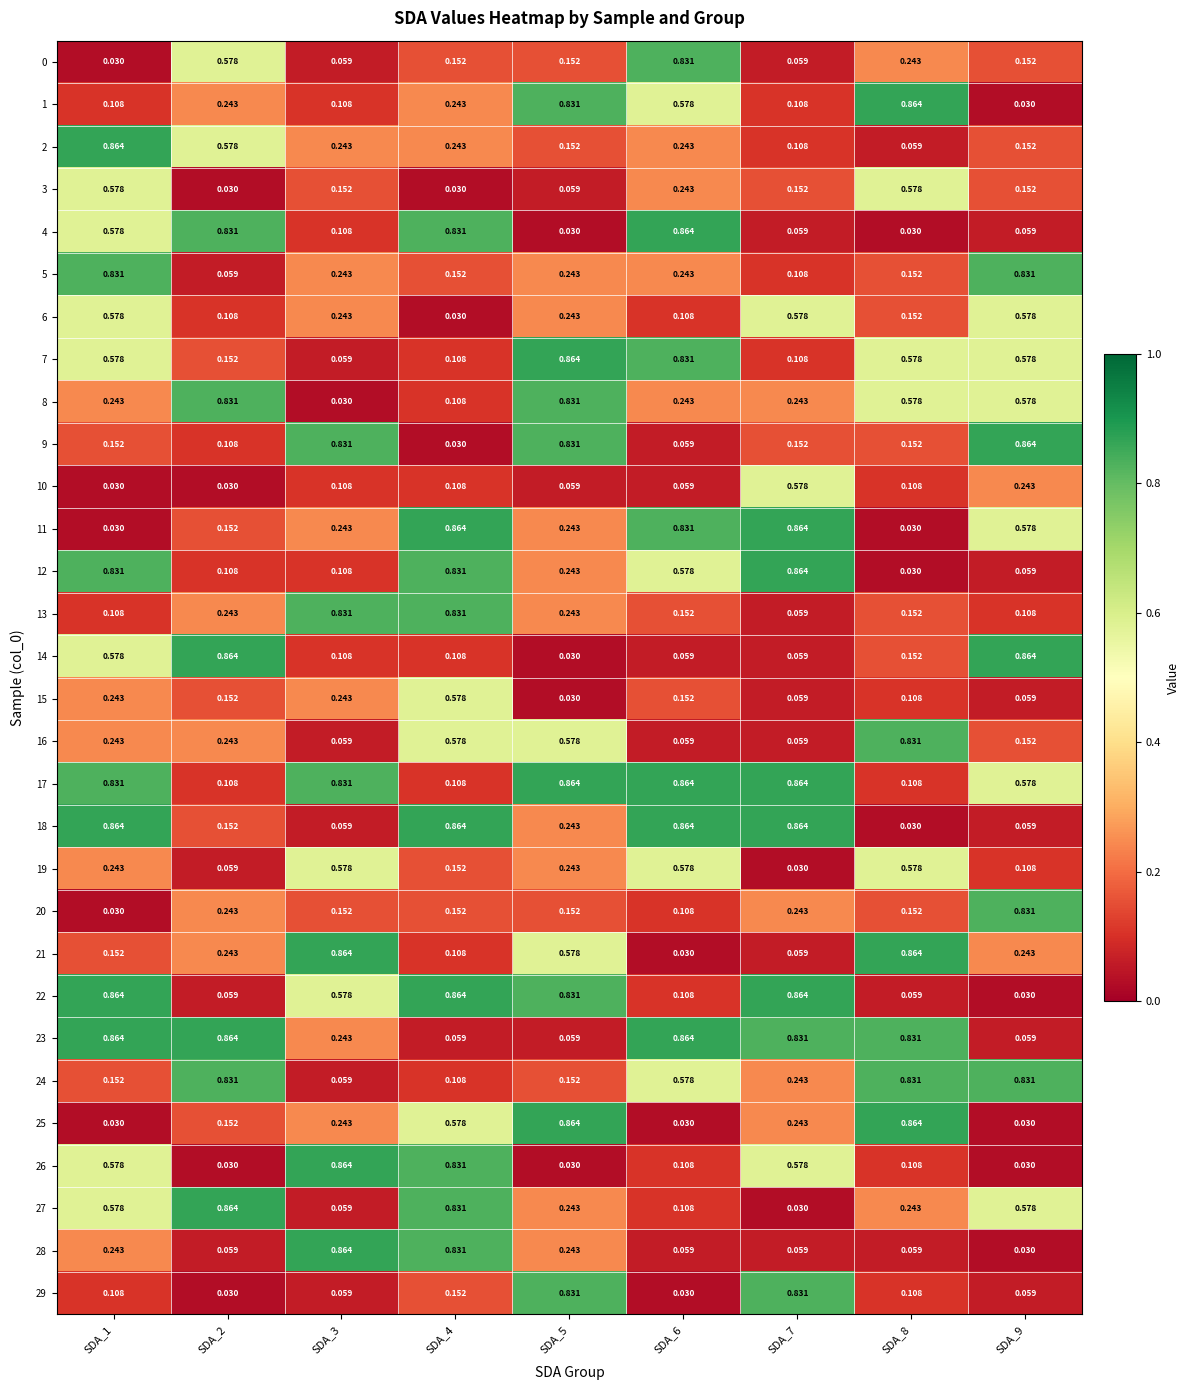

How many categories are shown in the chart?

9